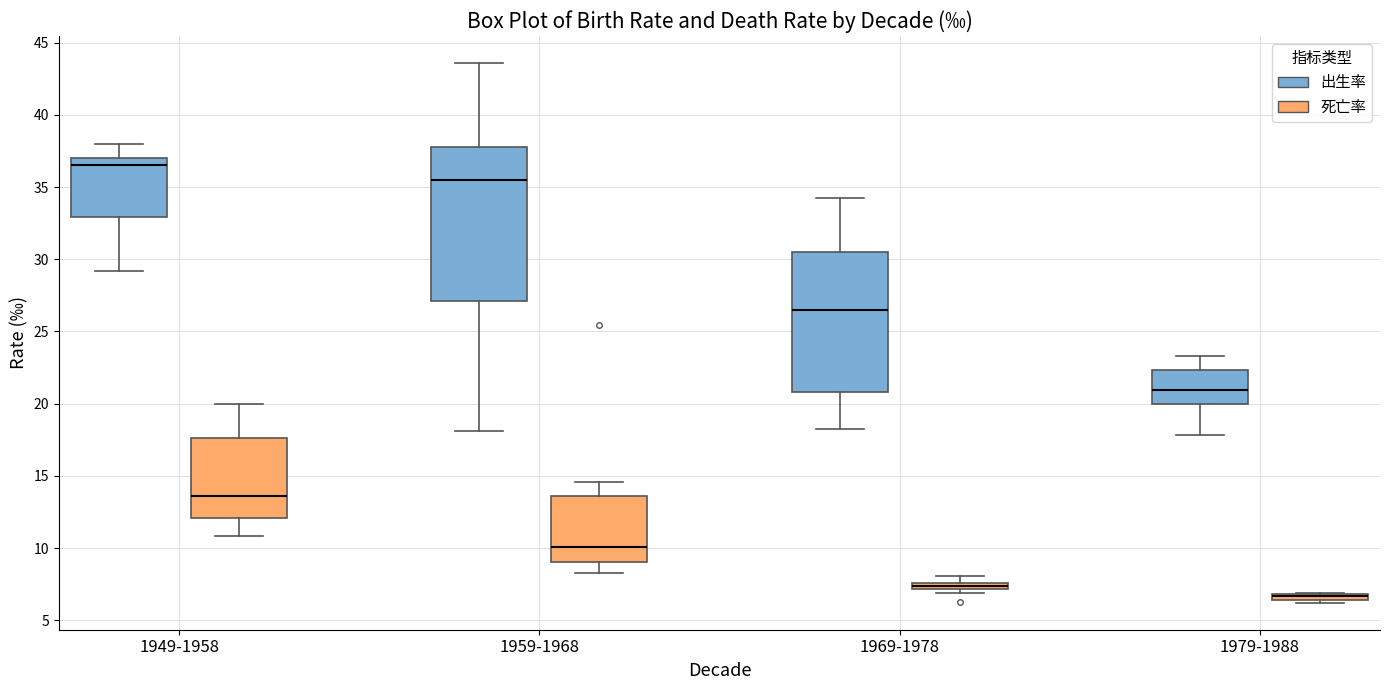

Which box is the tallest, from its lower edge to its upper edge?

1959-1968 (出生率)